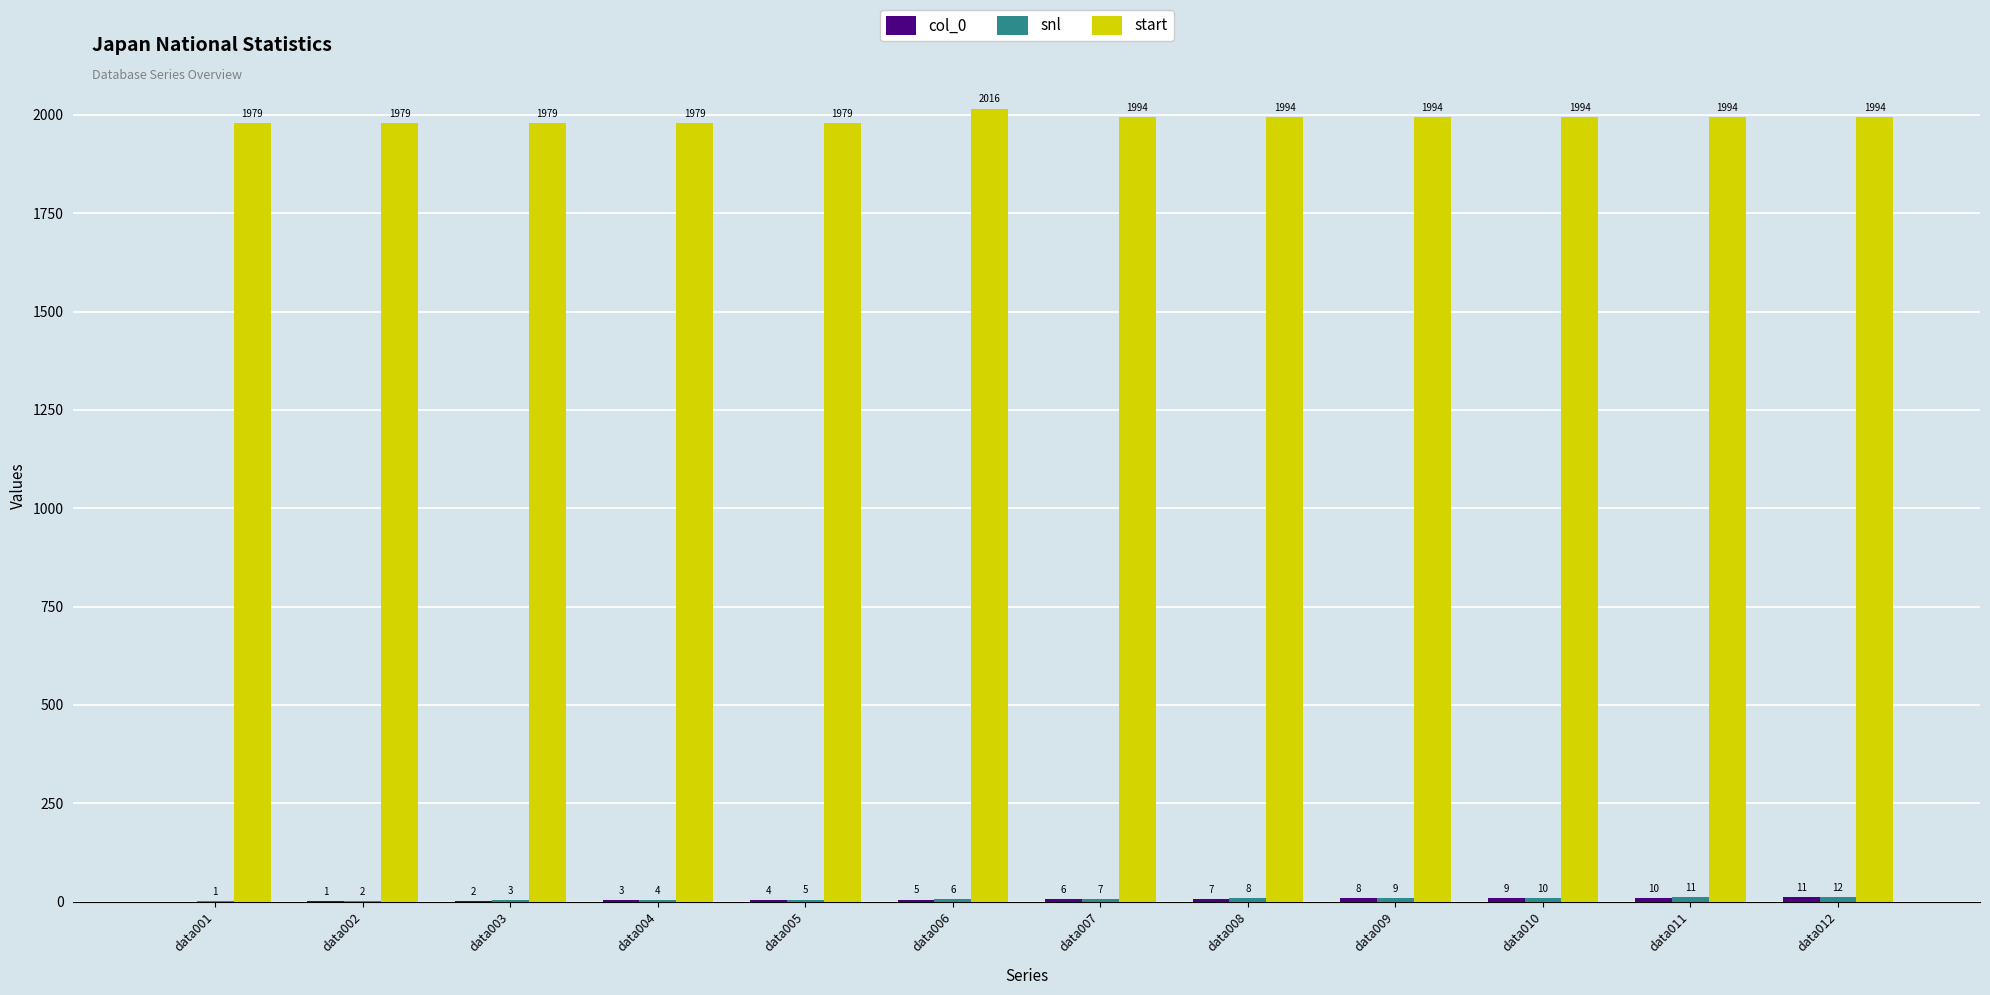

Which category has the highest value across all series?

data006